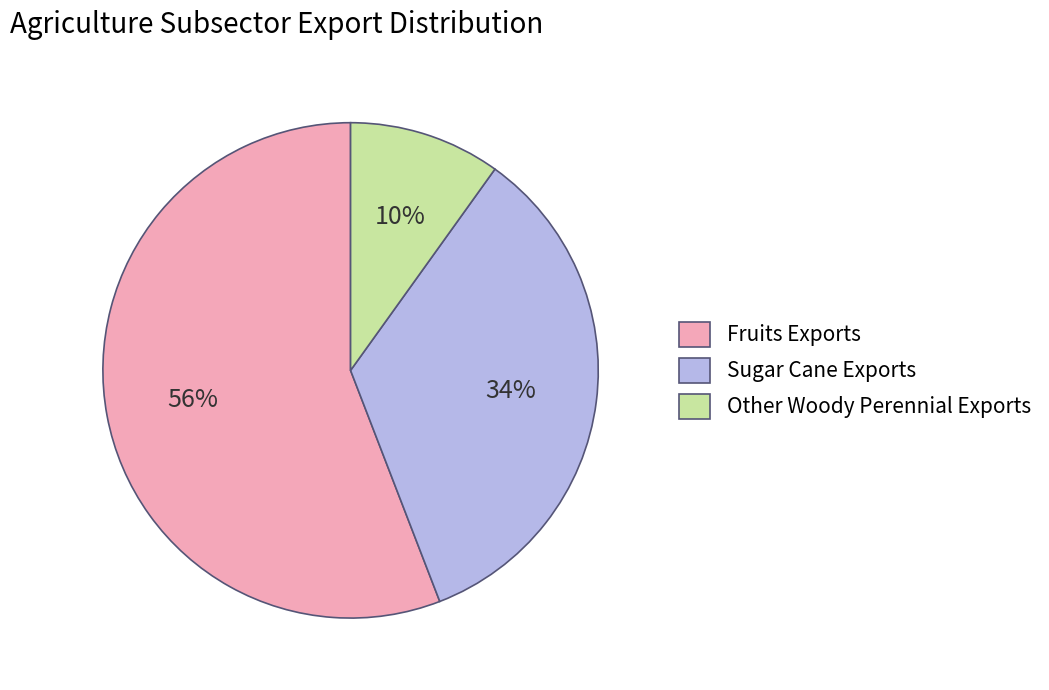

Which category has the smallest portion of the pie?

Other Woody Perennial Exports